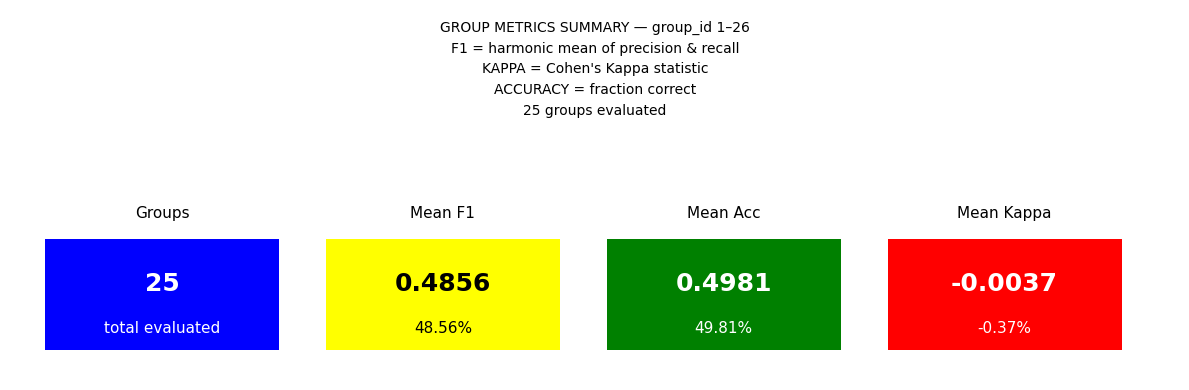

The value of kappa at 16 is 0.4. True or false?

True